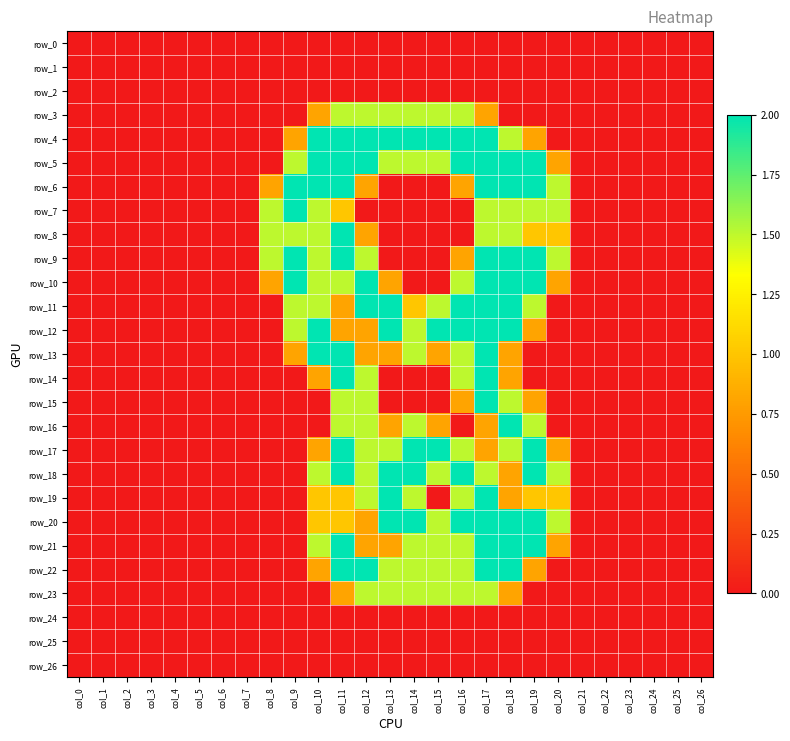

Reading right to left, transcribe all the data shown in this chart.

row_0: 0.0	0.0	0.0	0.0	0.0	0.0	0.0	0.0	0.0	0.0	0.0	0.0	0.0	0.0	0.0	0.0	0.0	0.0	0.0	0.0	0.0	0.0	0.0	0.0	0.0	0.0	0.0
row_1: 0.0	0.0	0.0	0.0	0.0	0.0	0.0	0.0	0.0	0.0	0.0	0.0	0.0	0.0	0.0	0.0	0.0	0.0	0.0	0.0	0.0	0.0	0.0	0.0	0.0	0.0	0.0
row_2: 0.0	0.0	0.0	0.0	0.0	0.0	0.0	0.0	0.0	0.0	0.0	0.0	0.0	0.0	0.0	0.0	0.0	0.0	0.0	0.0	0.0	0.0	0.0	0.0	0.0	0.0	0.0
row_3: 0.0	0.0	0.0	0.0	0.0	0.0	0.0	0.0	0.0	0.8	1.5	1.5	1.5	1.5	1.5	1.5	0.8	0.0	0.0	0.0	0.0	0.0	0.0	0.0	0.0	0.0	0.0
row_4: 0.0	0.0	0.0	0.0	0.0	0.0	0.0	0.8	1.5	2.0	2.0	2.0	2.0	2.0	2.0	2.0	2.0	0.8	0.0	0.0	0.0	0.0	0.0	0.0	0.0	0.0	0.0
row_5: 0.0	0.0	0.0	0.0	0.0	0.0	0.8	2.0	2.0	2.0	2.0	1.5	1.5	1.5	2.0	2.0	2.0	1.5	0.0	0.0	0.0	0.0	0.0	0.0	0.0	0.0	0.0
row_6: 0.0	0.0	0.0	0.0	0.0	0.0	1.5	2.0	2.0	2.0	0.8	0.0	0.0	0.0	0.8	2.0	2.0	2.0	0.8	0.0	0.0	0.0	0.0	0.0	0.0	0.0	0.0
row_7: 0.0	0.0	0.0	0.0	0.0	0.0	1.5	1.5	1.5	1.5	0.0	0.0	0.0	0.0	0.0	1.0	1.5	2.0	1.5	0.0	0.0	0.0	0.0	0.0	0.0	0.0	0.0
row_8: 0.0	0.0	0.0	0.0	0.0	0.0	1.0	1.0	1.5	1.5	0.0	0.0	0.0	0.0	0.8	2.0	1.5	1.5	1.5	0.0	0.0	0.0	0.0	0.0	0.0	0.0	0.0
row_9: 0.0	0.0	0.0	0.0	0.0	0.0	1.5	2.0	2.0	2.0	0.8	0.0	0.0	0.0	1.5	2.0	1.5	2.0	1.5	0.0	0.0	0.0	0.0	0.0	0.0	0.0	0.0
row_10: 0.0	0.0	0.0	0.0	0.0	0.0	0.8	2.0	2.0	2.0	1.5	0.0	0.0	0.8	2.0	1.5	1.5	2.0	0.8	0.0	0.0	0.0	0.0	0.0	0.0	0.0	0.0
row_11: 0.0	0.0	0.0	0.0	0.0	0.0	0.0	1.5	2.0	2.0	2.0	1.5	1.0	2.0	2.0	0.8	1.5	1.5	0.0	0.0	0.0	0.0	0.0	0.0	0.0	0.0	0.0
row_12: 0.0	0.0	0.0	0.0	0.0	0.0	0.0	0.8	2.0	2.0	2.0	2.0	1.5	2.0	0.8	0.8	2.0	1.5	0.0	0.0	0.0	0.0	0.0	0.0	0.0	0.0	0.0
row_13: 0.0	0.0	0.0	0.0	0.0	0.0	0.0	0.0	0.8	2.0	1.5	0.8	1.5	0.8	0.8	2.0	2.0	0.8	0.0	0.0	0.0	0.0	0.0	0.0	0.0	0.0	0.0
row_14: 0.0	0.0	0.0	0.0	0.0	0.0	0.0	0.0	0.8	2.0	1.5	0.0	0.0	0.0	1.5	2.0	0.8	0.0	0.0	0.0	0.0	0.0	0.0	0.0	0.0	0.0	0.0
row_15: 0.0	0.0	0.0	0.0	0.0	0.0	0.0	0.8	1.5	2.0	0.8	0.0	0.0	0.0	1.5	1.5	0.0	0.0	0.0	0.0	0.0	0.0	0.0	0.0	0.0	0.0	0.0
row_16: 0.0	0.0	0.0	0.0	0.0	0.0	0.0	1.5	2.0	0.8	0.0	0.8	1.5	0.8	1.5	1.5	0.0	0.0	0.0	0.0	0.0	0.0	0.0	0.0	0.0	0.0	0.0
row_17: 0.0	0.0	0.0	0.0	0.0	0.0	0.8	2.0	1.5	0.8	1.5	2.0	2.0	1.5	1.5	2.0	0.8	0.0	0.0	0.0	0.0	0.0	0.0	0.0	0.0	0.0	0.0
row_18: 0.0	0.0	0.0	0.0	0.0	0.0	1.5	2.0	0.8	1.5	2.0	1.5	2.0	2.0	1.5	2.0	1.5	0.0	0.0	0.0	0.0	0.0	0.0	0.0	0.0	0.0	0.0
row_19: 0.0	0.0	0.0	0.0	0.0	0.0	1.0	1.0	0.8	2.0	1.5	0.0	1.5	2.0	1.5	1.0	1.0	0.0	0.0	0.0	0.0	0.0	0.0	0.0	0.0	0.0	0.0
row_20: 0.0	0.0	0.0	0.0	0.0	0.0	1.5	2.0	2.0	2.0	2.0	1.5	2.0	2.0	0.8	1.0	1.0	0.0	0.0	0.0	0.0	0.0	0.0	0.0	0.0	0.0	0.0
row_21: 0.0	0.0	0.0	0.0	0.0	0.0	0.8	2.0	2.0	2.0	1.5	1.5	1.5	0.8	0.8	2.0	1.5	0.0	0.0	0.0	0.0	0.0	0.0	0.0	0.0	0.0	0.0
row_22: 0.0	0.0	0.0	0.0	0.0	0.0	0.0	0.8	2.0	2.0	1.5	1.5	1.5	1.5	2.0	2.0	0.8	0.0	0.0	0.0	0.0	0.0	0.0	0.0	0.0	0.0	0.0
row_23: 0.0	0.0	0.0	0.0	0.0	0.0	0.0	0.0	0.8	1.5	1.5	1.5	1.5	1.5	1.5	0.8	0.0	0.0	0.0	0.0	0.0	0.0	0.0	0.0	0.0	0.0	0.0
row_24: 0.0	0.0	0.0	0.0	0.0	0.0	0.0	0.0	0.0	0.0	0.0	0.0	0.0	0.0	0.0	0.0	0.0	0.0	0.0	0.0	0.0	0.0	0.0	0.0	0.0	0.0	0.0
row_25: 0.0	0.0	0.0	0.0	0.0	0.0	0.0	0.0	0.0	0.0	0.0	0.0	0.0	0.0	0.0	0.0	0.0	0.0	0.0	0.0	0.0	0.0	0.0	0.0	0.0	0.0	0.0
row_26: 0.0	0.0	0.0	0.0	0.0	0.0	0.0	0.0	0.0	0.0	0.0	0.0	0.0	0.0	0.0	0.0	0.0	0.0	0.0	0.0	0.0	0.0	0.0	0.0	0.0	0.0	0.0